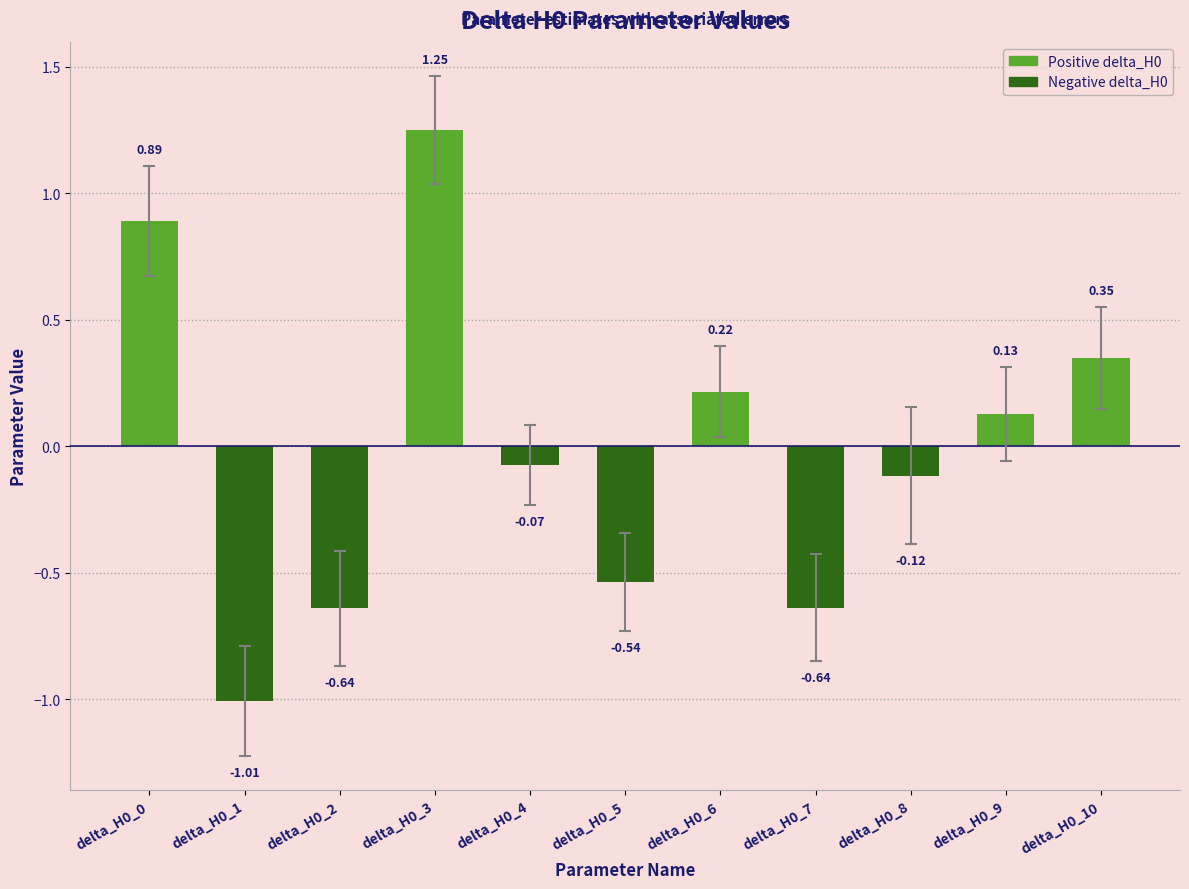

Which has a higher value, delta_H0_5 or delta_H0_6?

delta_H0_6